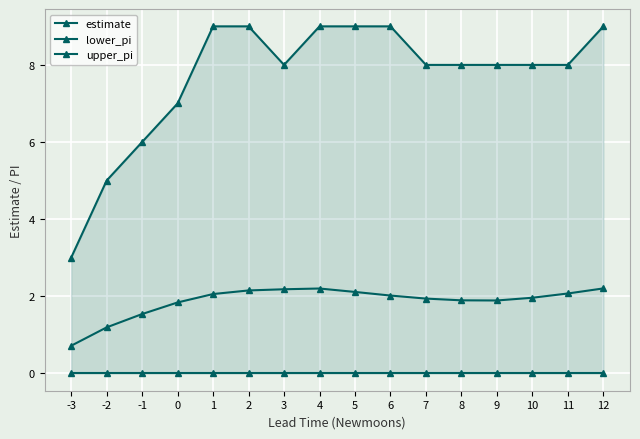

At which label does upper_pi reach its peak?

1